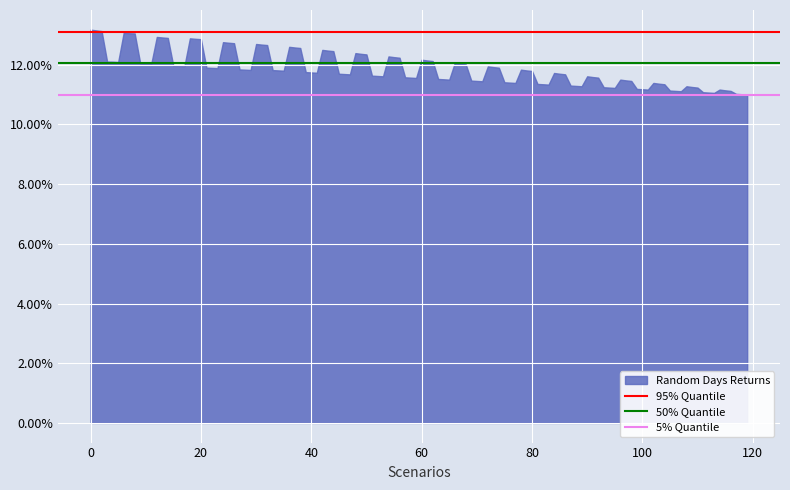

What is the maximum value shown in the chart?

13.2